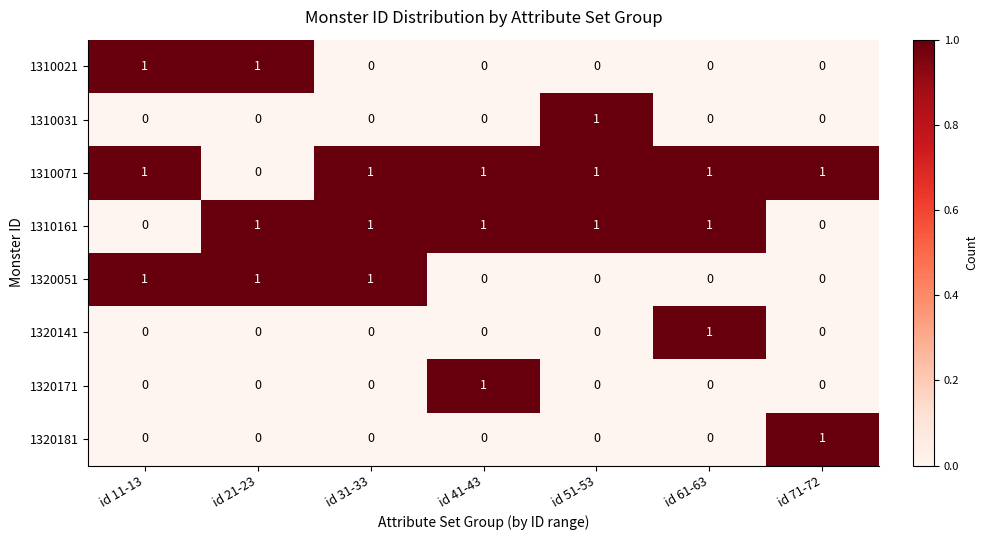

Is it true that 1320141 equals -1 at id 21-23?

False